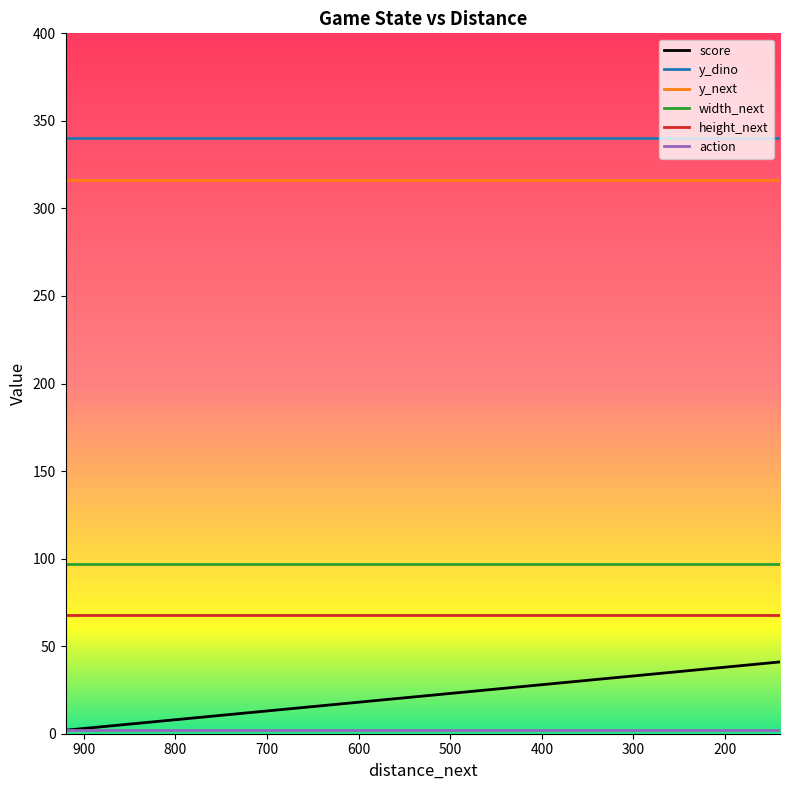

Reading left to right, transcribe all the data shown in this chart.

score: 2	3	4	5	6	7	8	9	10	11	12	13	14	15	16	17	18	19	20	21	22	23	24	25	26	27	28	29	30	31	32	33	34	35	36	37	38	39	40	41
y_dino: 340	340	340	340	340	340	340	340	340	340	340	340	340	340	340	340	340	340	340	340	340	340	340	340	340	340	340	340	340	340	340	340	340	340	340	340	340	340	340	340
y_next: 316	316	316	316	316	316	316	316	316	316	316	316	316	316	316	316	316	316	316	316	316	316	316	316	316	316	316	316	316	316	316	316	316	316	316	316	316	316	316	316
width_next: 97	97	97	97	97	97	97	97	97	97	97	97	97	97	97	97	97	97	97	97	97	97	97	97	97	97	97	97	97	97	97	97	97	97	97	97	97	97	97	97
height_next: 68	68	68	68	68	68	68	68	68	68	68	68	68	68	68	68	68	68	68	68	68	68	68	68	68	68	68	68	68	68	68	68	68	68	68	68	68	68	68	68
action: 2	2	2	2	2	2	2	2	2	2	2	2	2	2	2	2	2	2	2	2	2	2	2	2	2	2	2	2	2	2	2	2	2	2	2	2	2	2	2	2